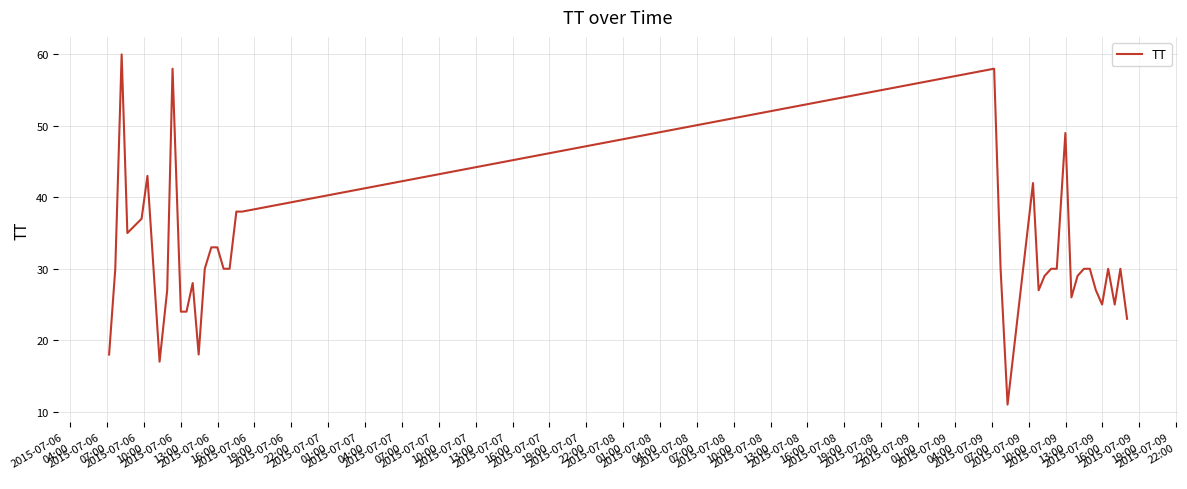

What is the maximum value shown in the chart?

60